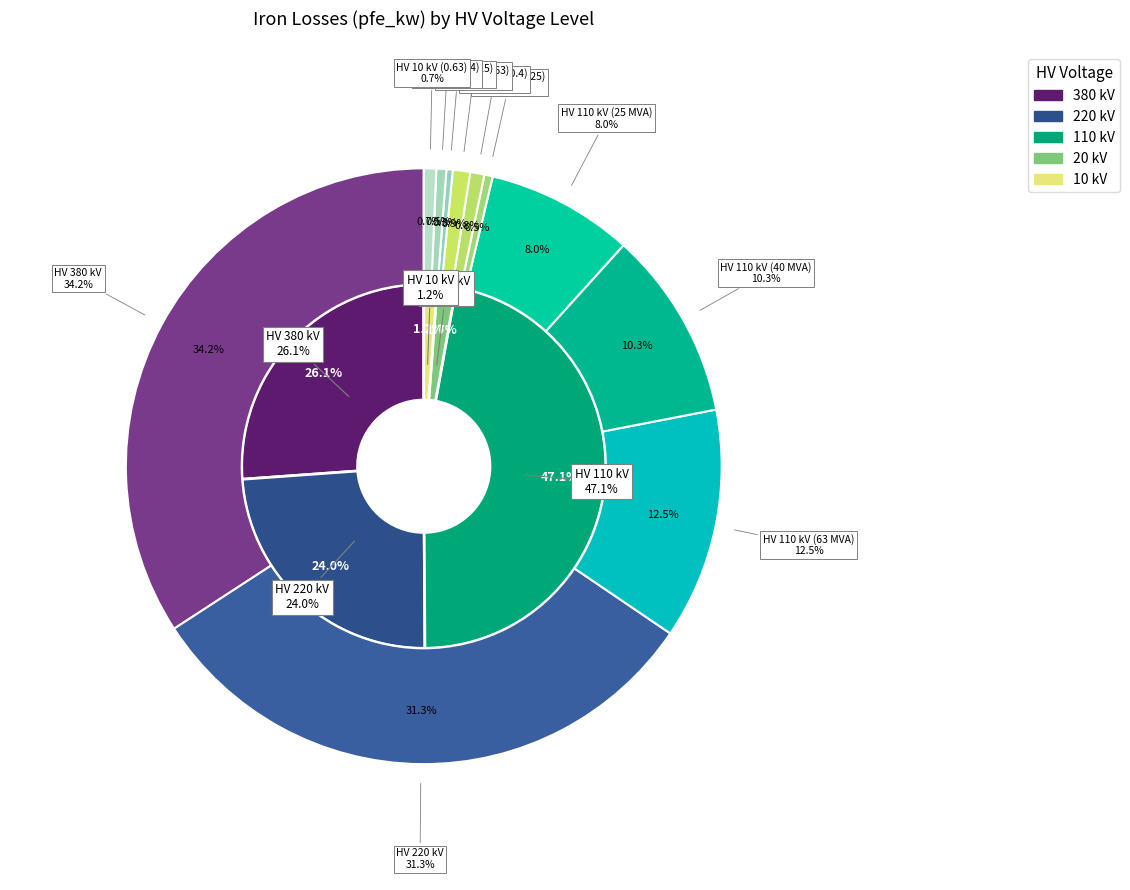

Which slice is the smallest?

10 kV (0.25)